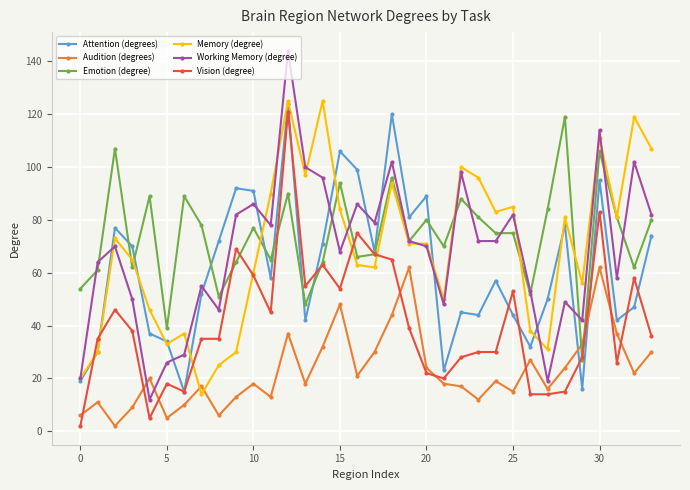

True or false: Working Memory (degree) has more than 1 points higher than both neighbors.

True